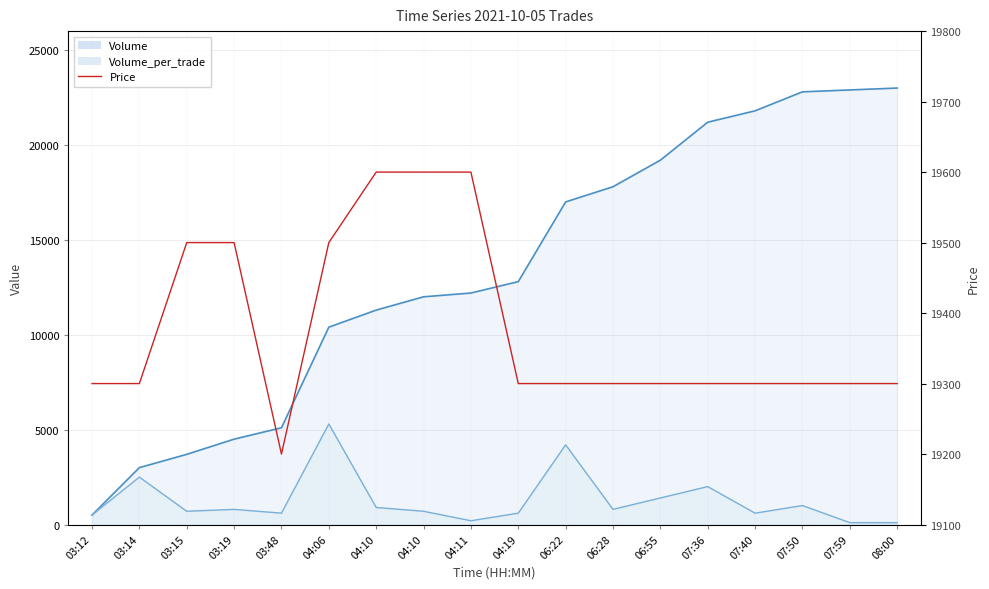

What is the label of the 18th point from the left?

08:00